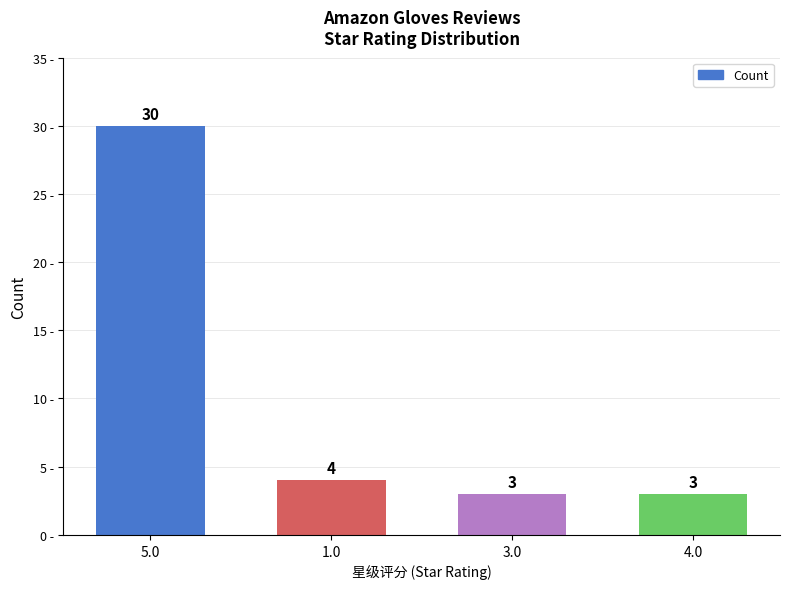

Reading right to left, transcribe all the data shown in this chart.

3	3	4	30